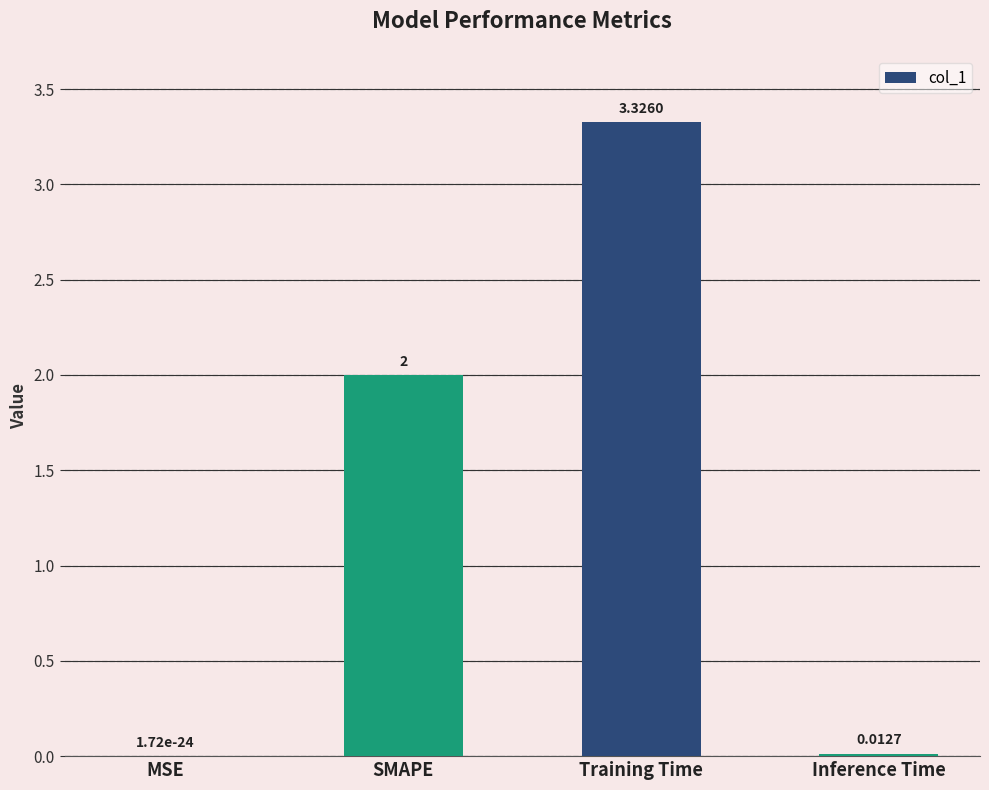

Count the number of categories in the chart.

4